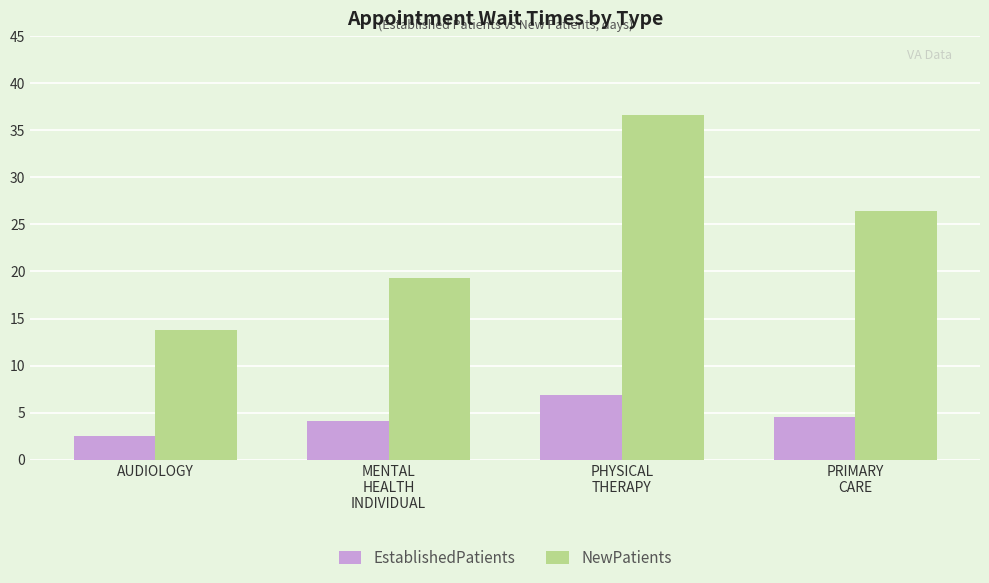

The EstablishedPatients series shows 1.9 at MENTAL
HEALTH
INDIVIDUAL. True or false?

False